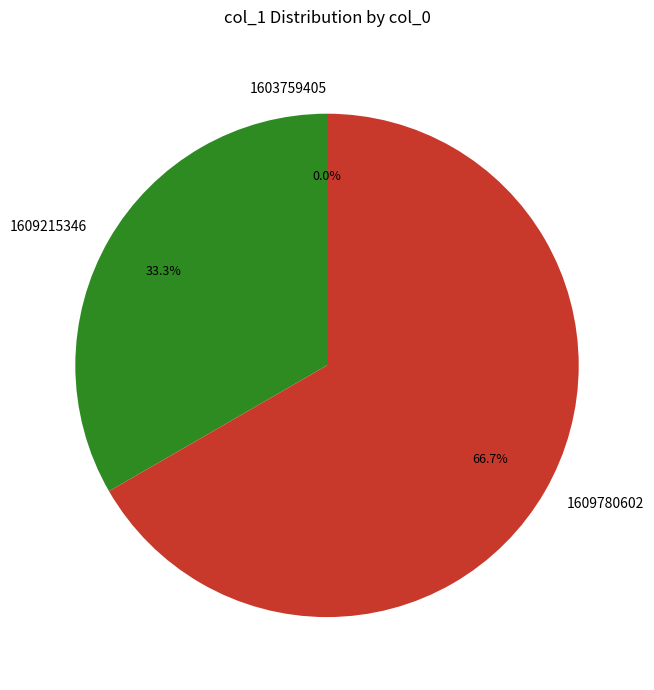

Rank the categories by value from lowest to highest.

1603759405, 1609215346, 1609780602